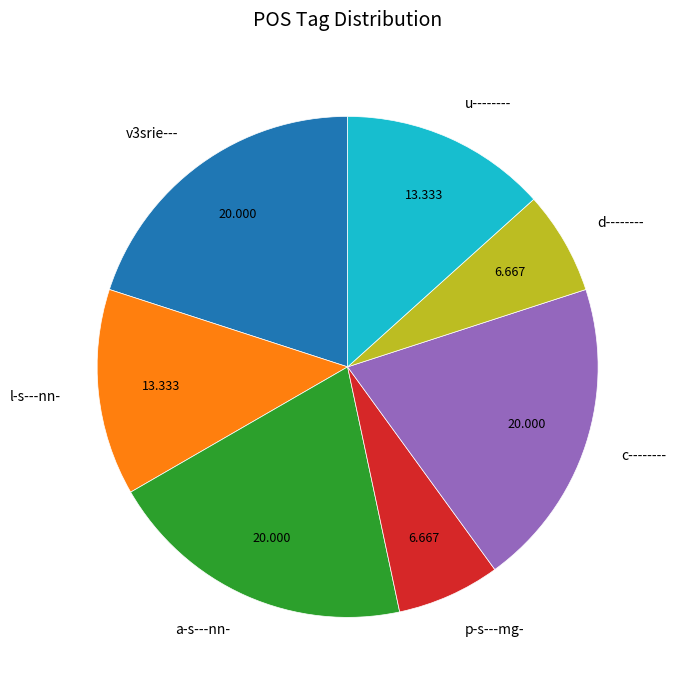

Do c-------- and p-s---mg- together represent more than half of the pie?

No